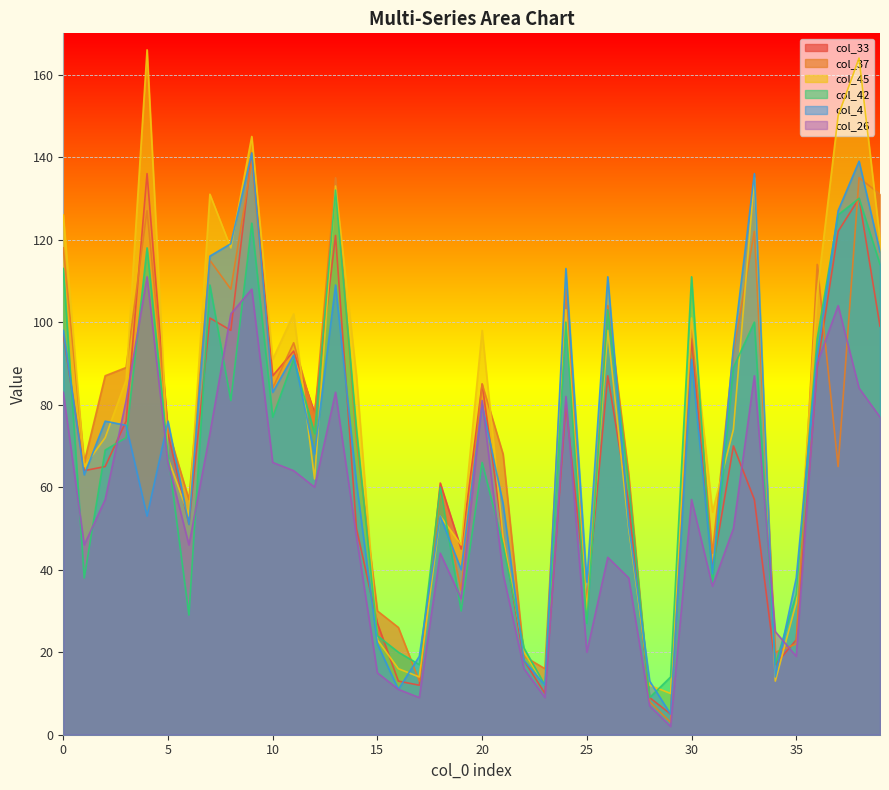

Which series has the widest spread of values?

col_45